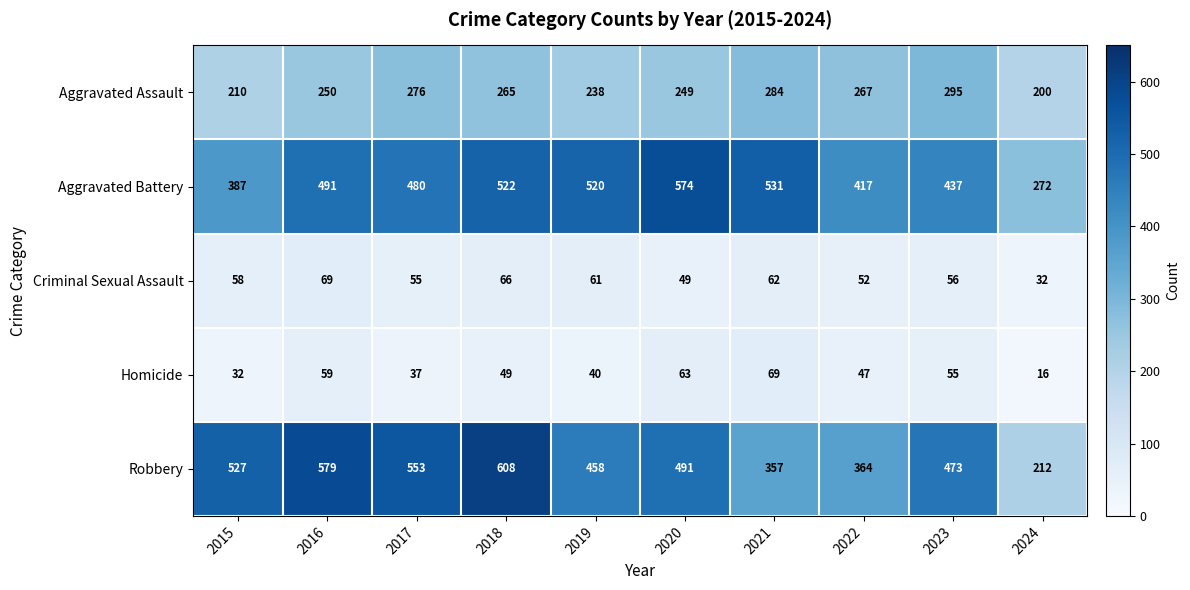

The value of Homicide at 2021 is 100. True or false?

False